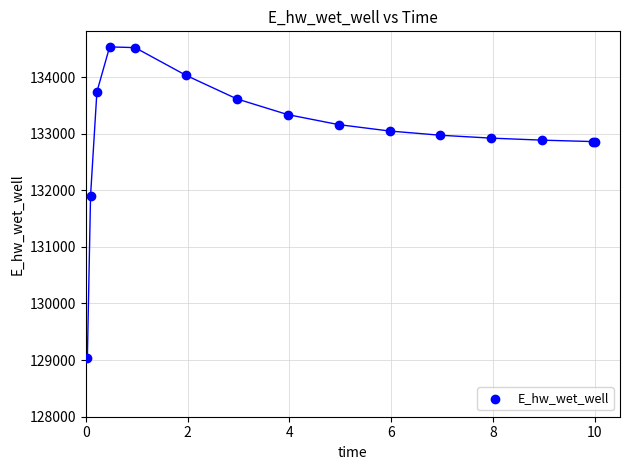

What Y value in the scatter plot is closest to 131783?

131902.6